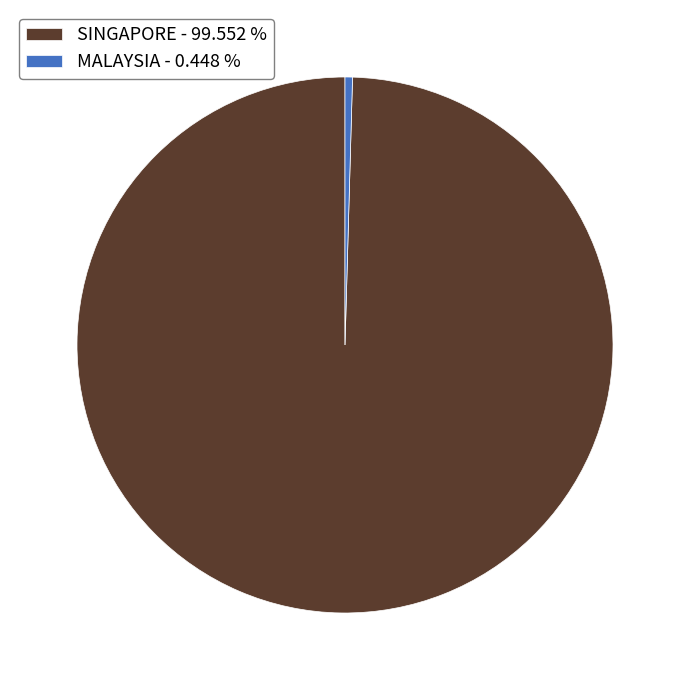

Which slice is the smallest?

MALAYSIA - 0.448 %